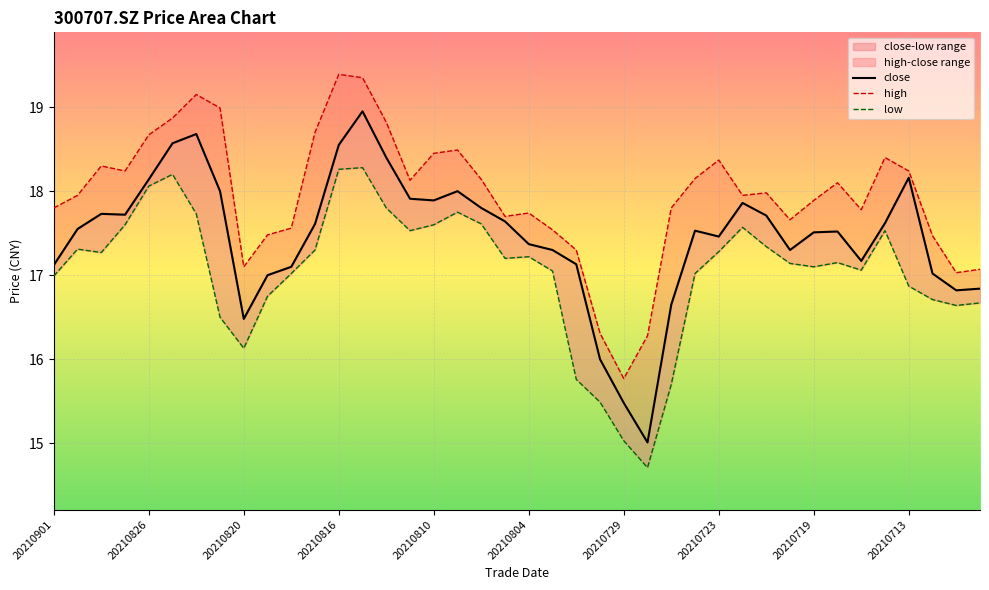

What value does the low series have at 20210812?

17.8